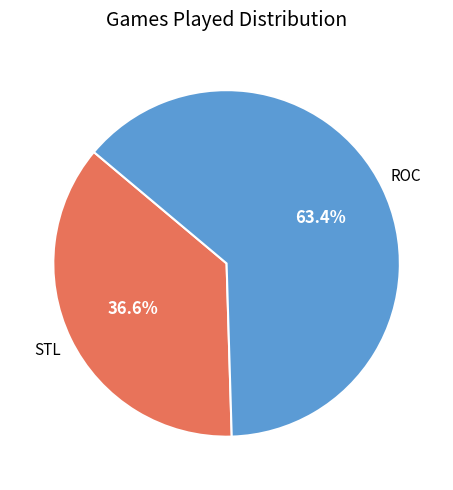

To the nearest percent, what is the combined percentage of ROC and STL?

100%